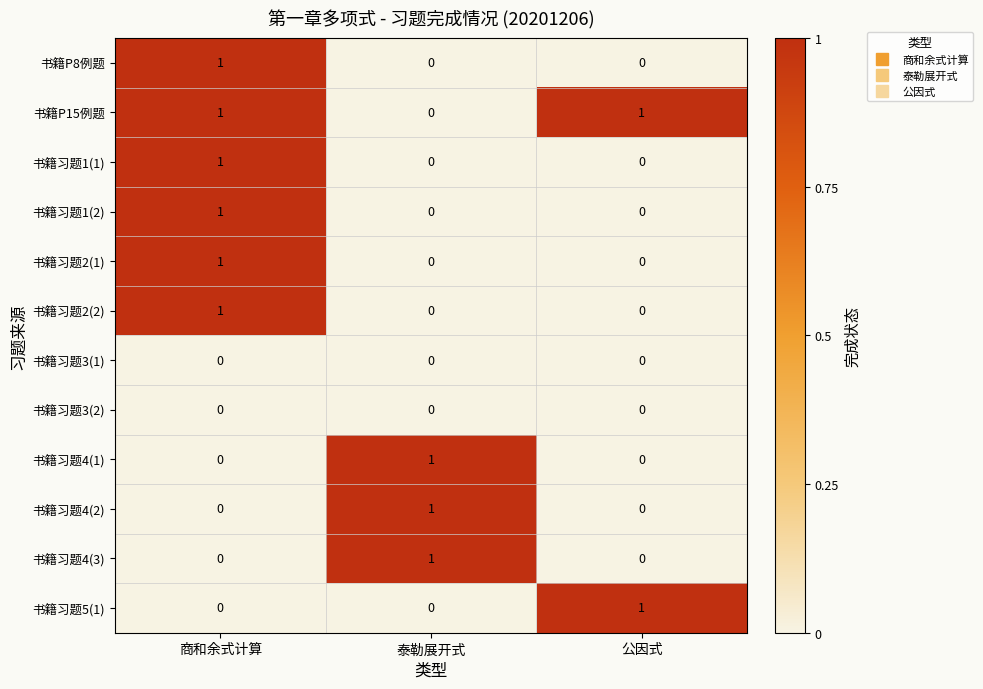

True or false: 书籍习题1(1) has a value of 1 at 商和余式计算.

True